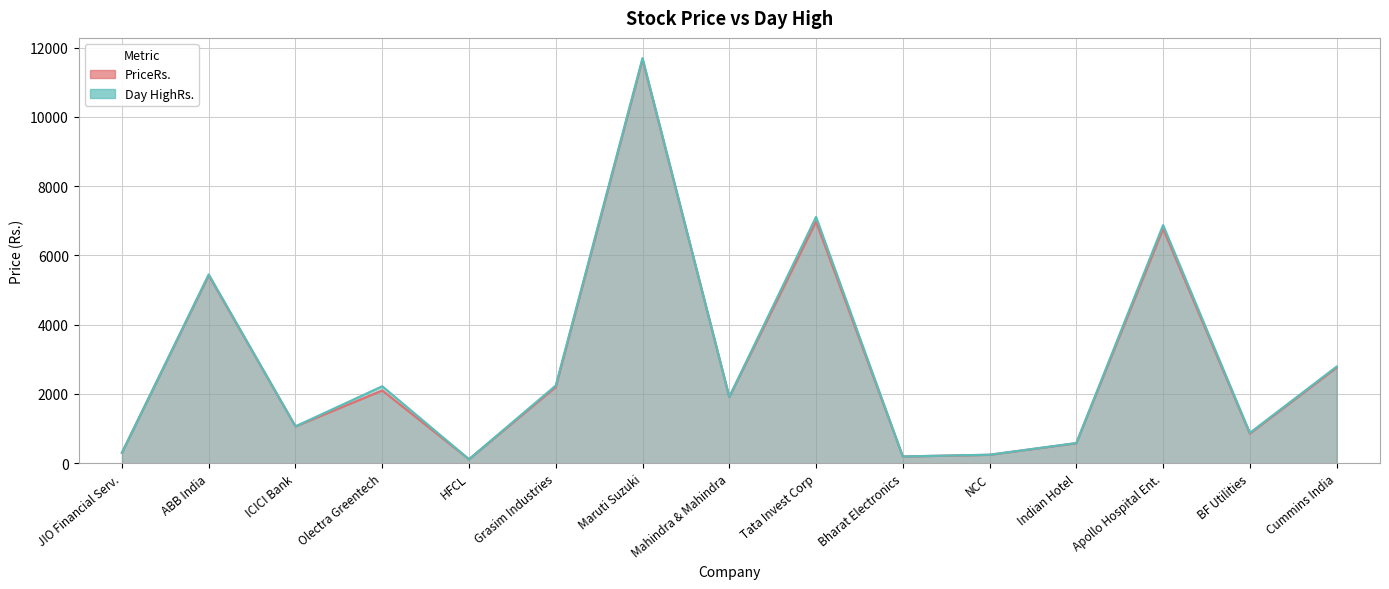

How many data points does each series have?

15